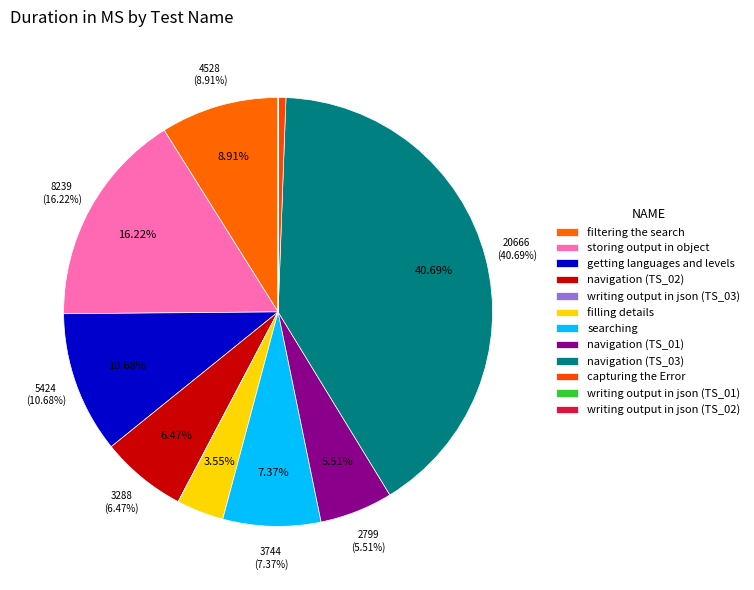

Is the sum of searching and capturing the Error greater than half?

No